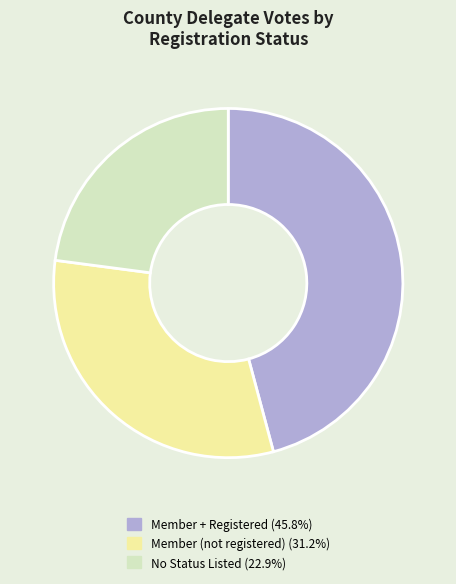

Approximately how many times larger is the value at Member + Registered (45.8%) compared to Member (not registered) (31.2%)?

1.5